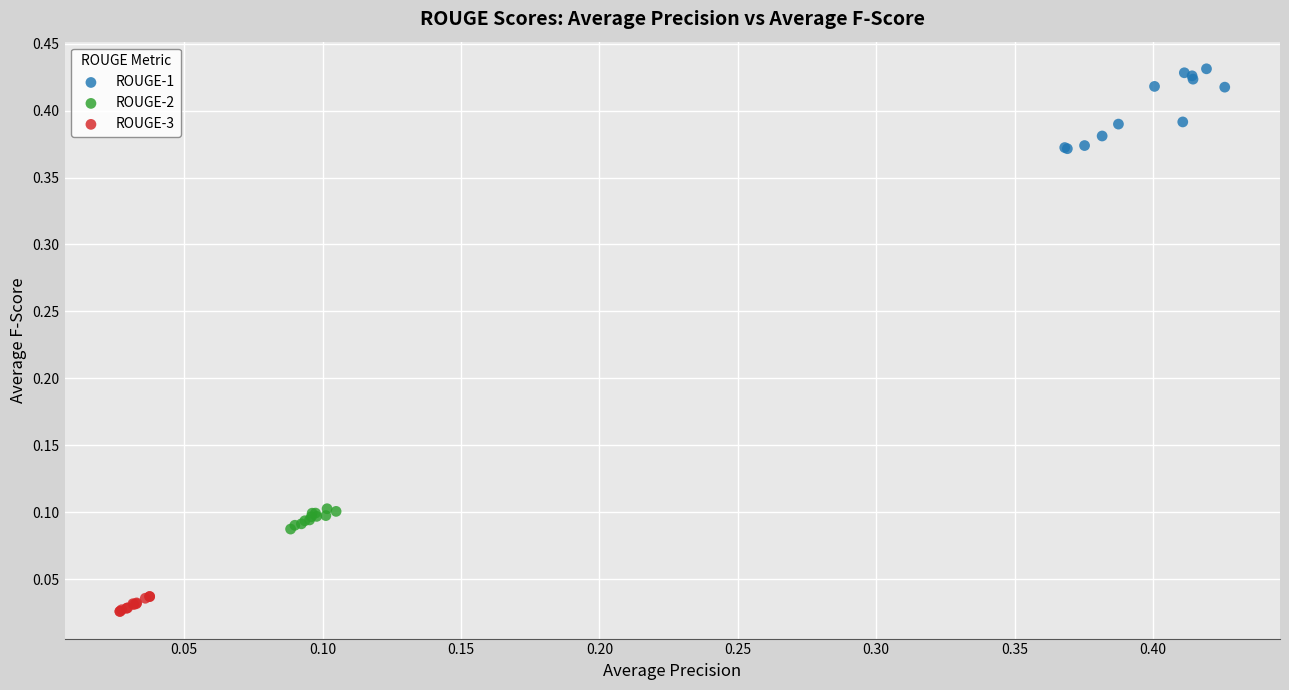

Which series reaches the minimum Y coordinate?

ROUGE-3